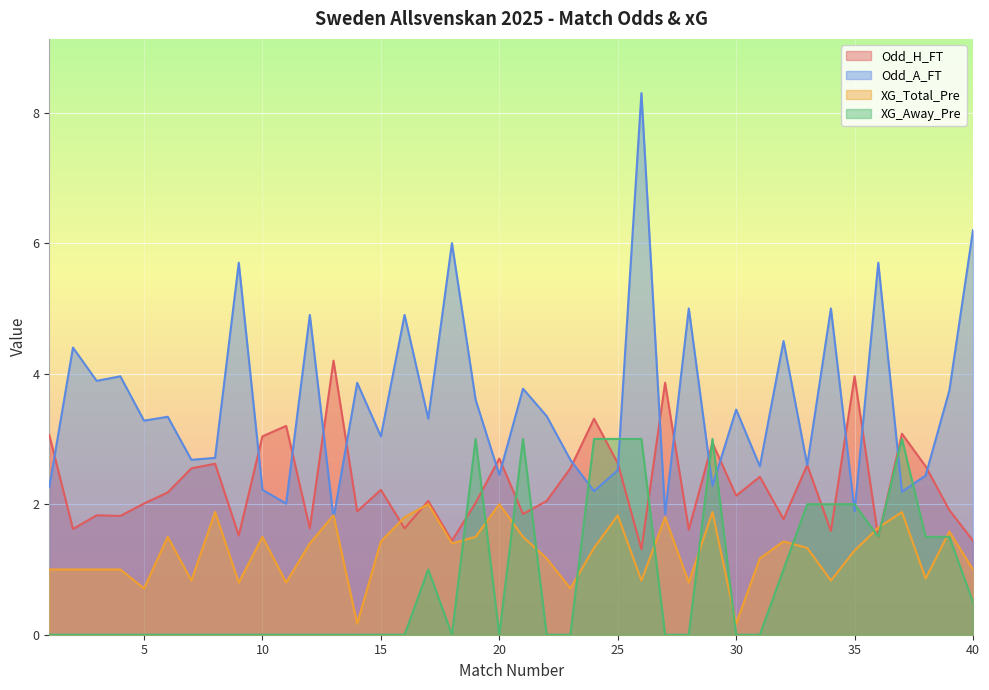

What is the greatest value displayed?

8.3